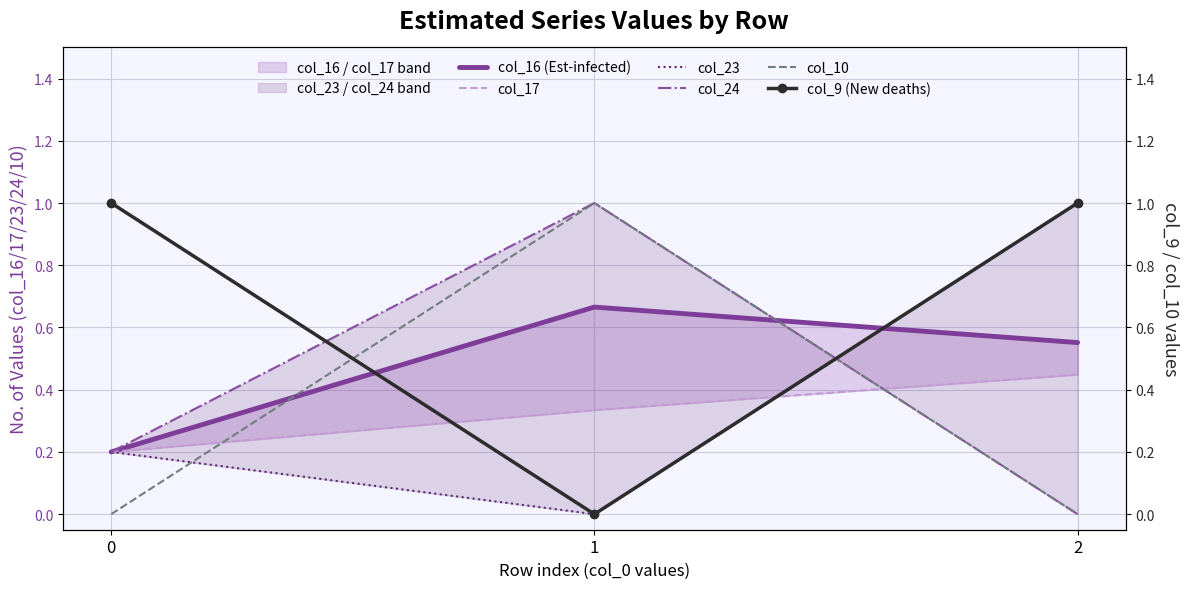

At which label does col_24 reach its peak?

1